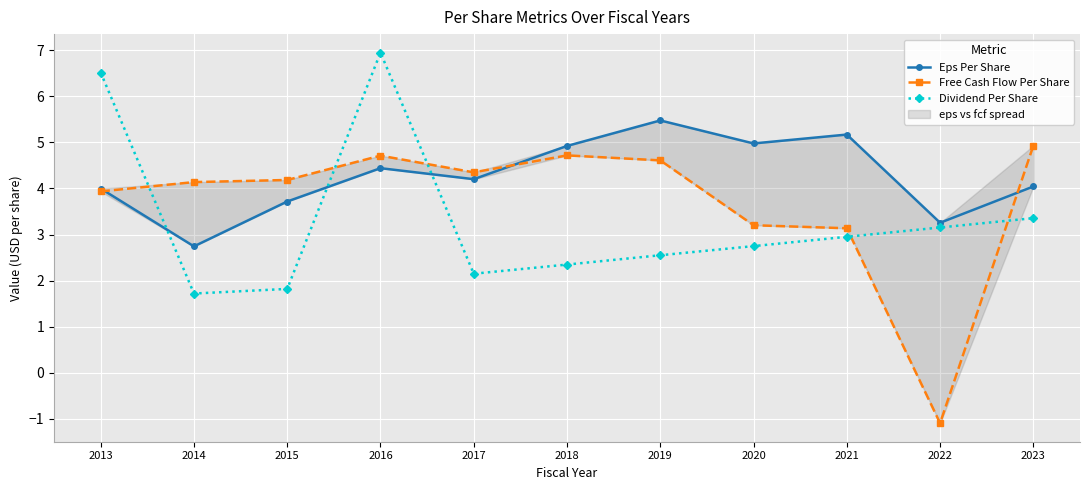

True or false: Dividend Per Share has more than 0 points higher than both neighbors.

True